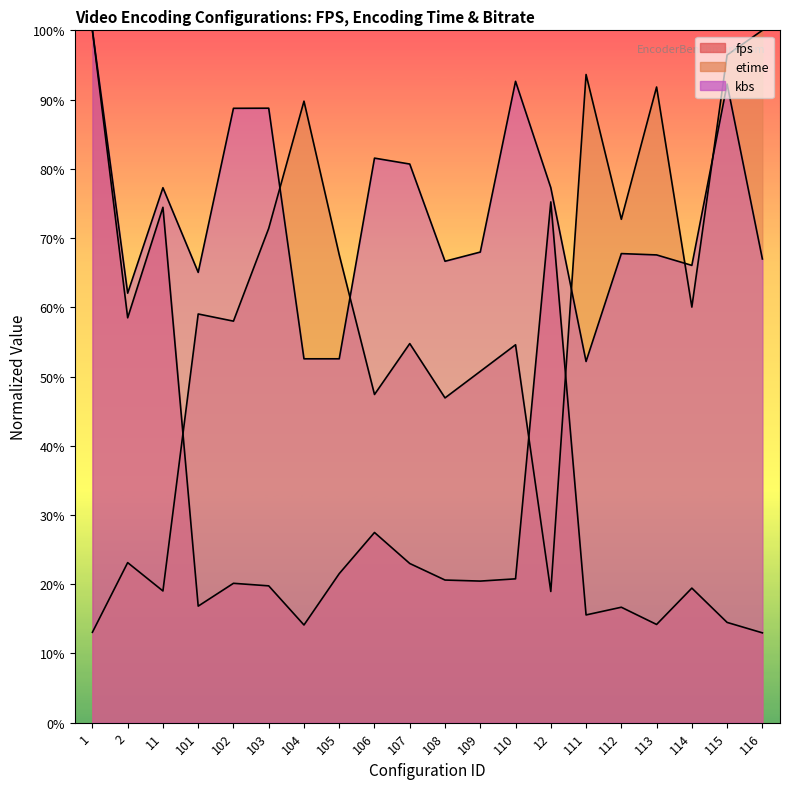

What is the sum of the etime values at 110 and 12?

73.5